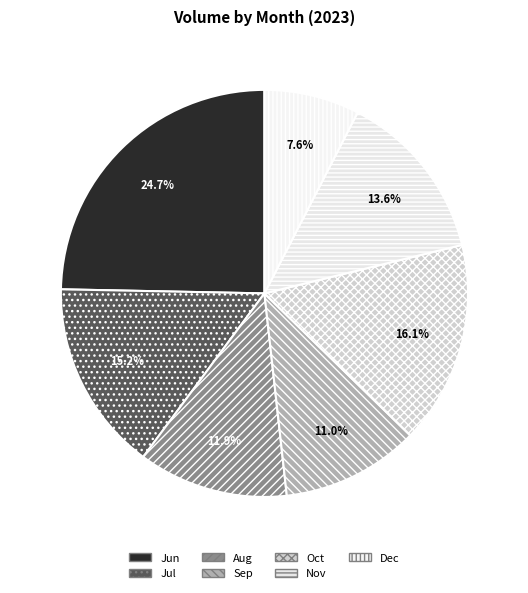

How many segments does this pie chart have?

7